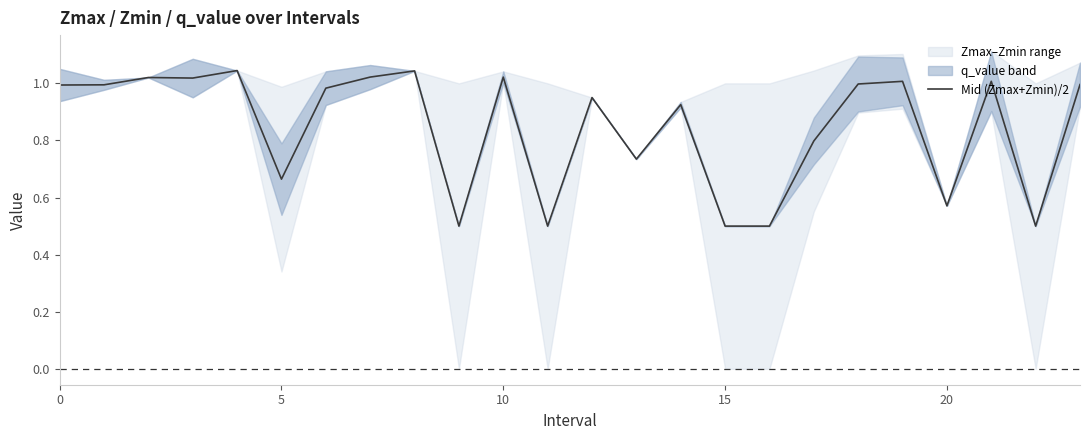

What is the minimum value for Mid (Zmax+Zmin)/2?

0.5